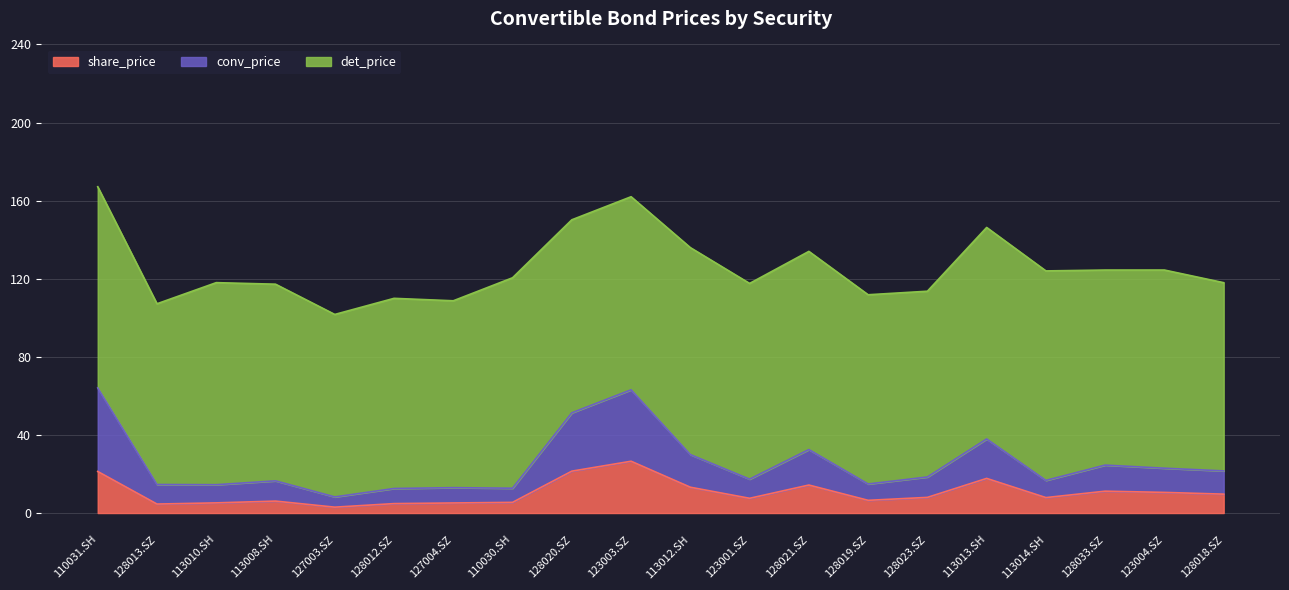

True or false: conv_price has a value of 28.7 at 113014.SH.

False